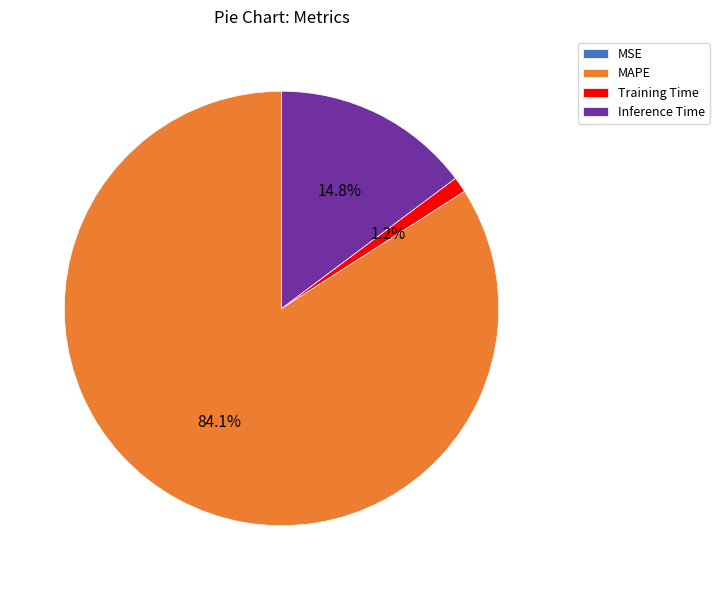

How much of the chart is everything except Training Time?

98.8%